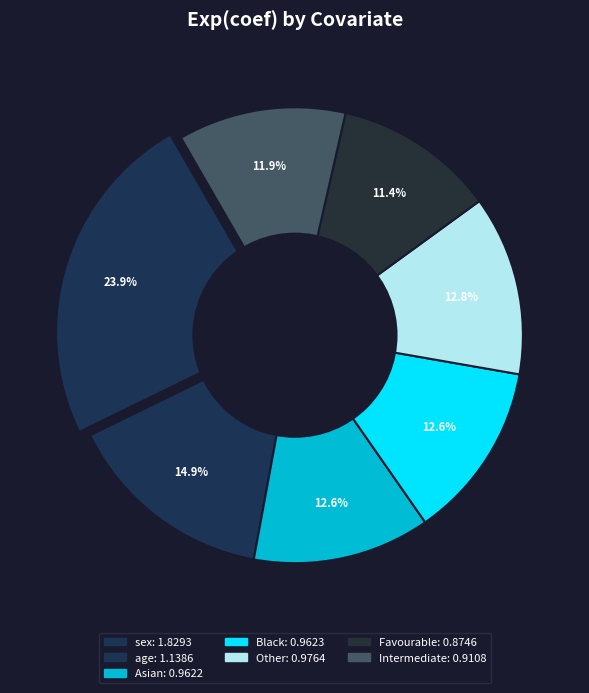

How many slices are in this pie chart?

7